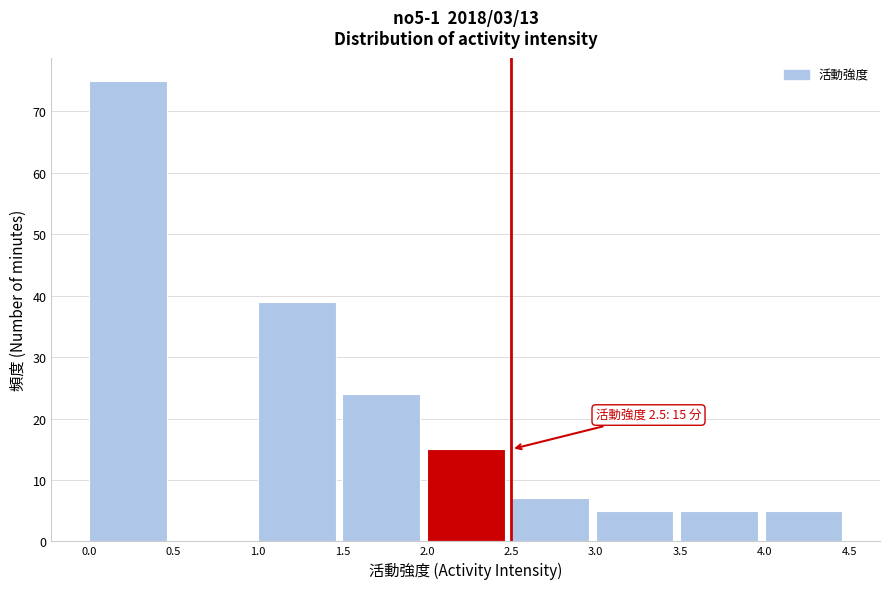

Over which range of the x-axis is the bar tallest?

0.0 to 0.5